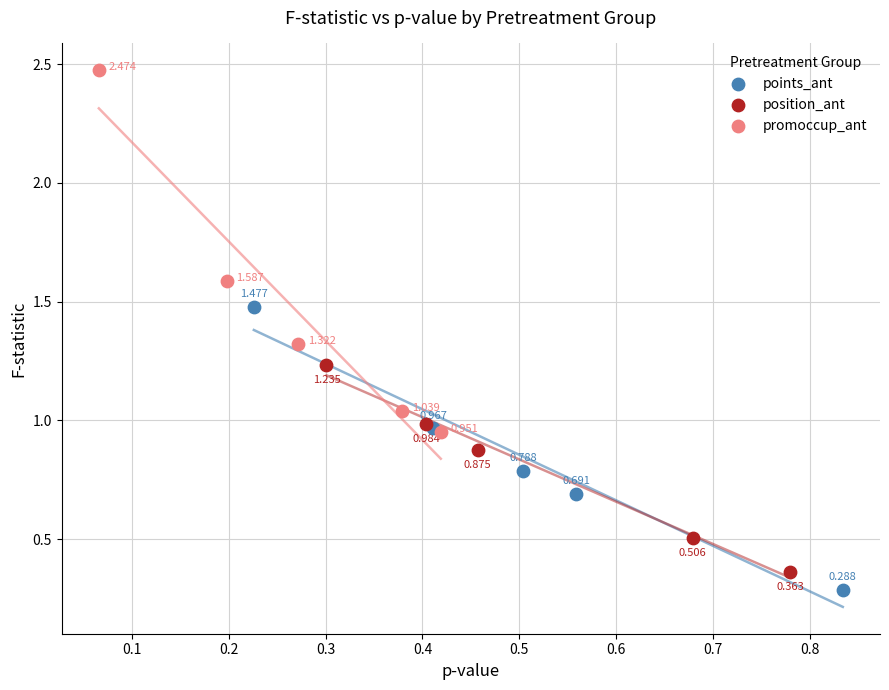

Which series contains the highest Y value?

promoccup_ant